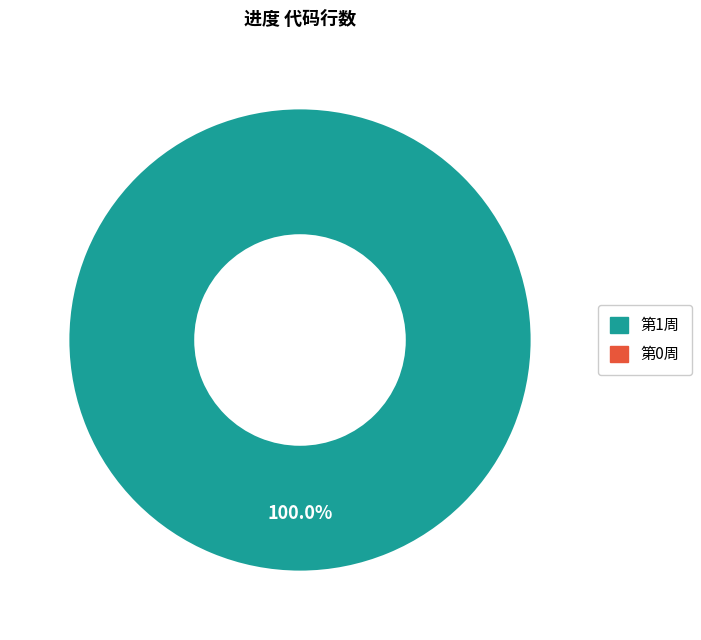

Which slice is the largest?

第1周